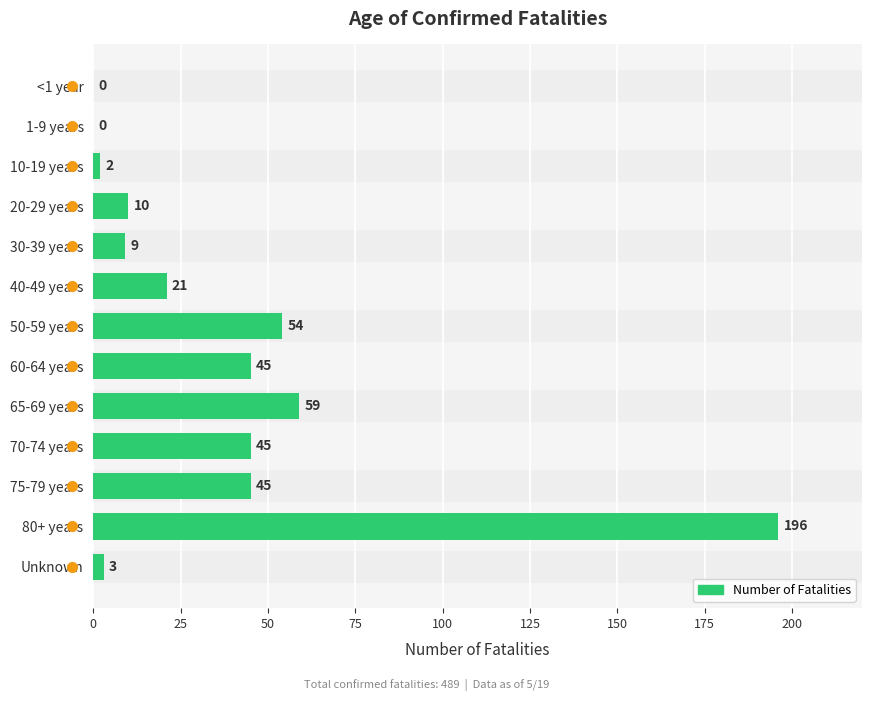

How many distinct data groups are displayed?

1